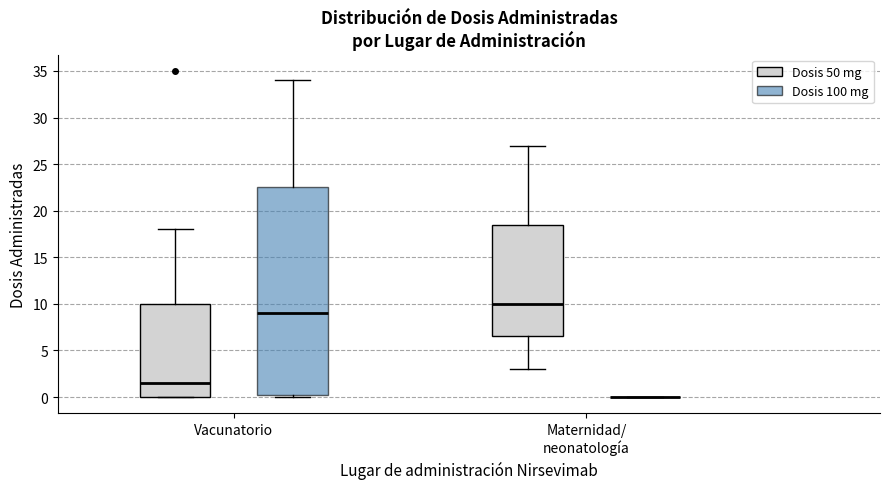

Reading left to right, read every box against the y-axis: the position of its median line, the range the box covers, and the ends of its whiskers. The values are not printed on the chart, so give them approximately, as read against the axis.

Vacunatorio (Dosis 50 mg): median 1.5, box 0.0 to 10.0, whiskers 0.0 to 18.0
Vacunatorio (Dosis 100 mg): median 9.0, box 0.5 to 22.5, whiskers 0.0 to 34.0
Maternidad/ neonatología (Dosis 50 mg): median 10.0, box 6.5 to 18.5, whiskers 3.0 to 27.0
Maternidad/ neonatología (Dosis 100 mg): box collapsed to a line at 0.0, whiskers 0.0 to 0.0